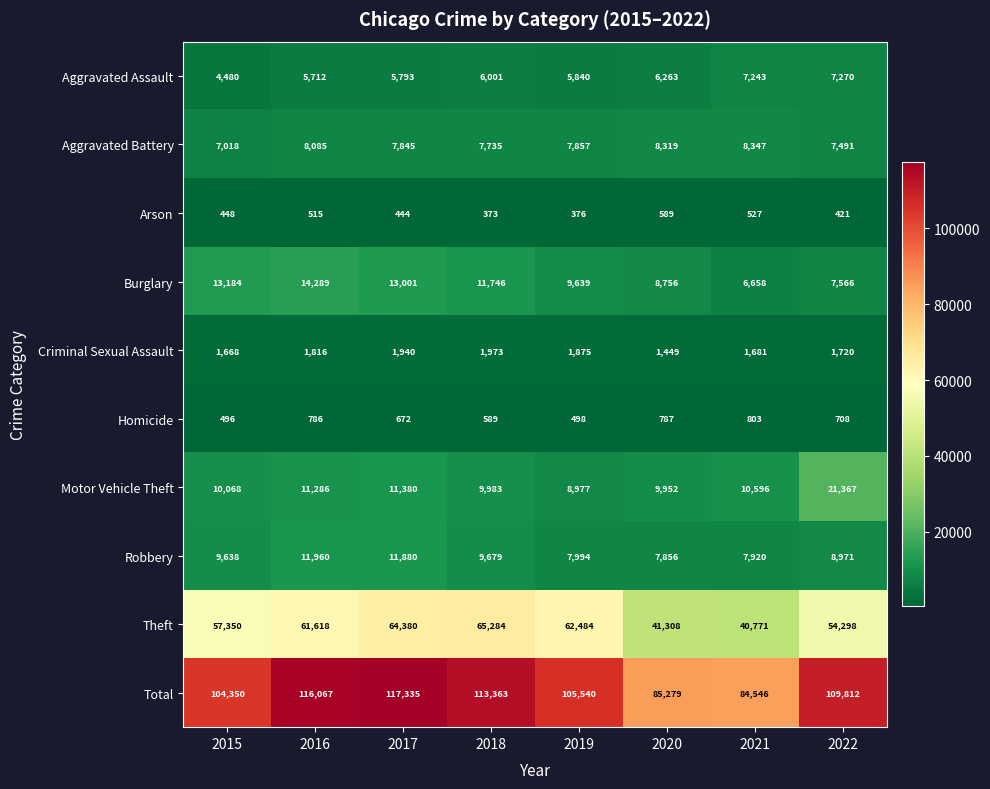

How many series are shown in this chart?

10